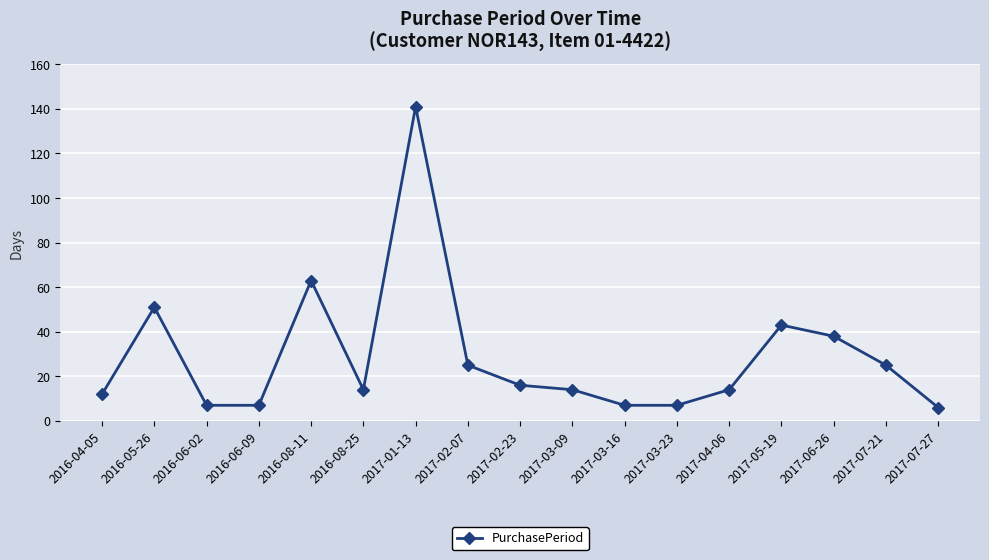

What is the label of the 15th point from the left?

2017-06-26